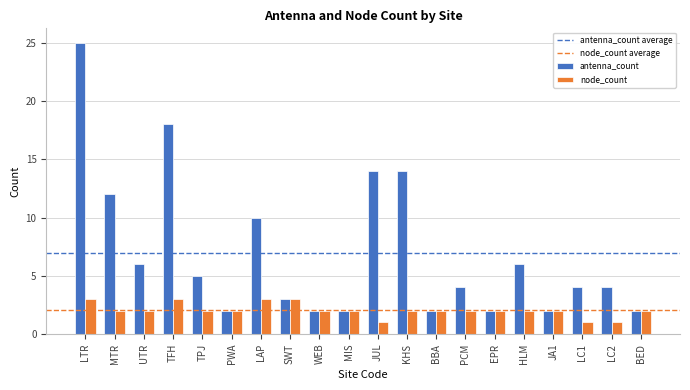

The value of antenna_count at HLM is 6. True or false?

True